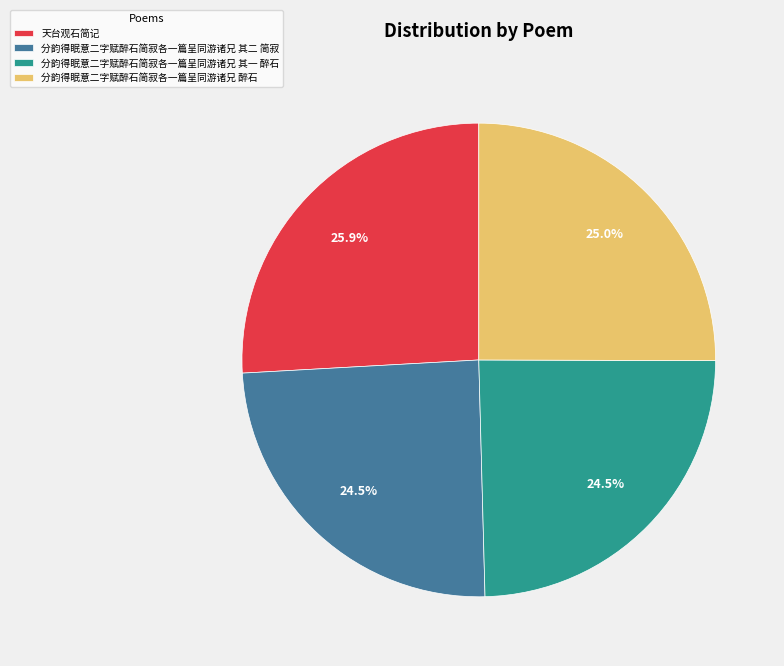

Is there any slice that represents more than half of the pie?

No